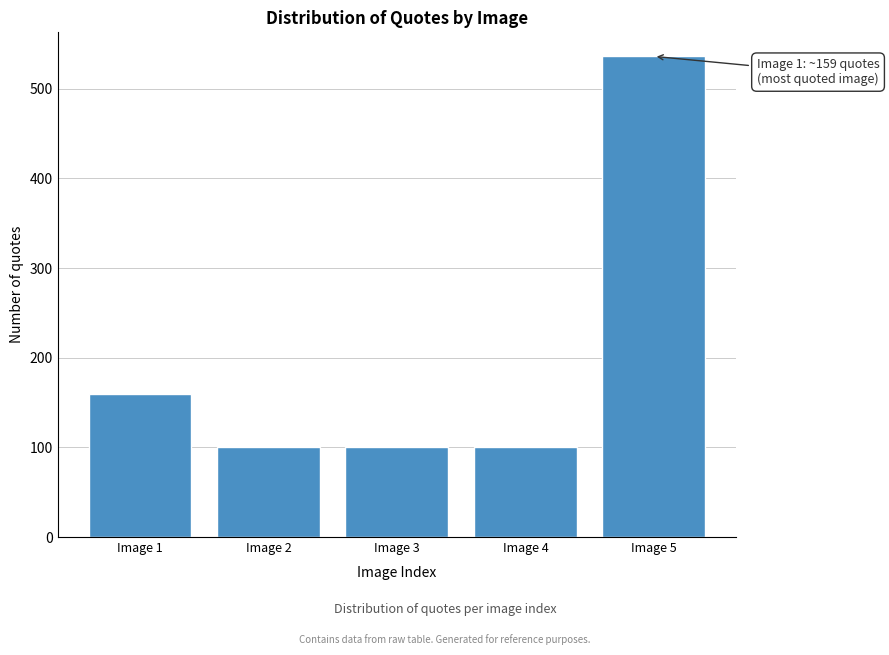

Reading left to right, transcribe all the data shown in this chart.

159	100	100	100	536